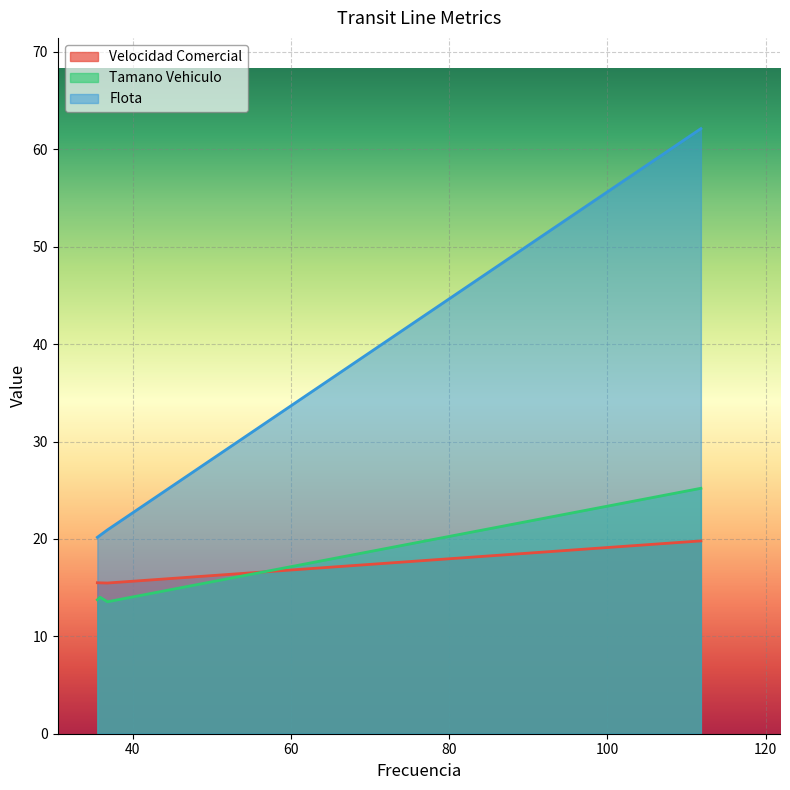

True or false: Tamano Vehiculo and Flota intersect in this chart.

False